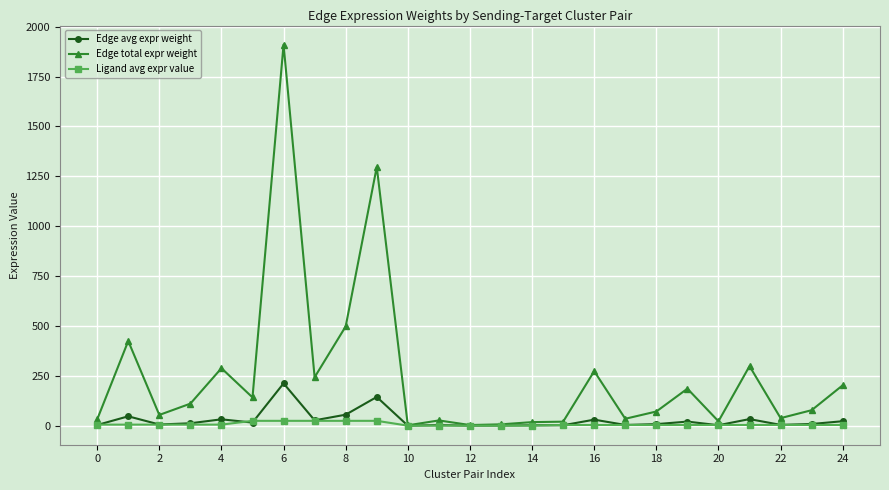

What is the greatest value displayed?

1910.5